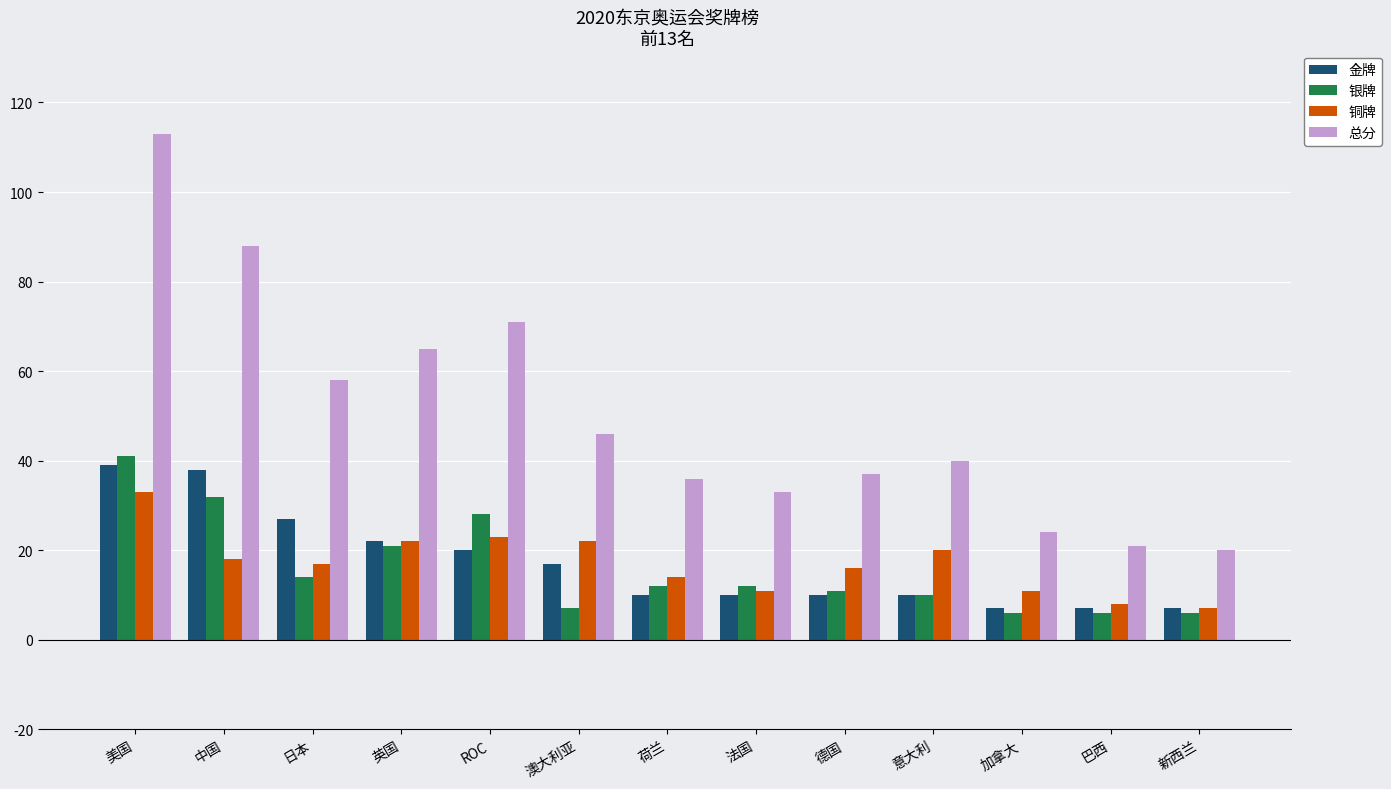

Read the 总分 value at 日本.

58